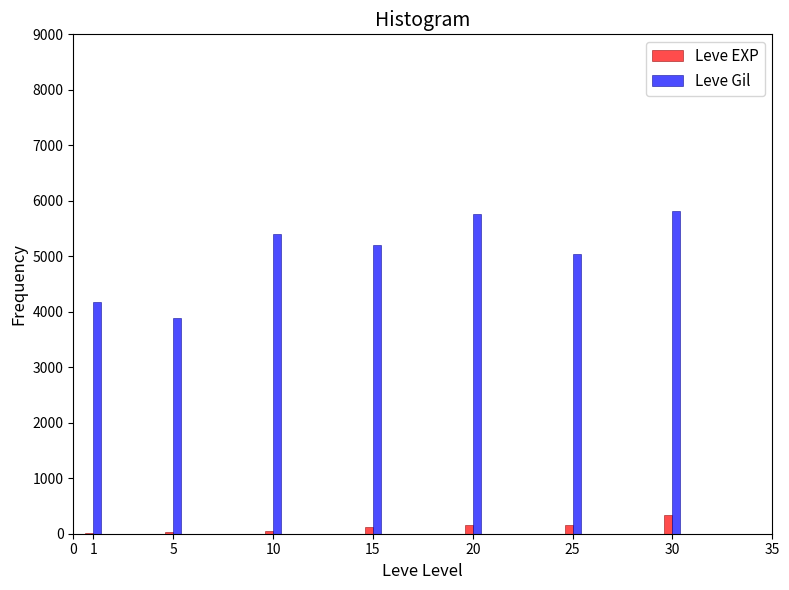

Which series has the largest total across all categories?

Leve Gil